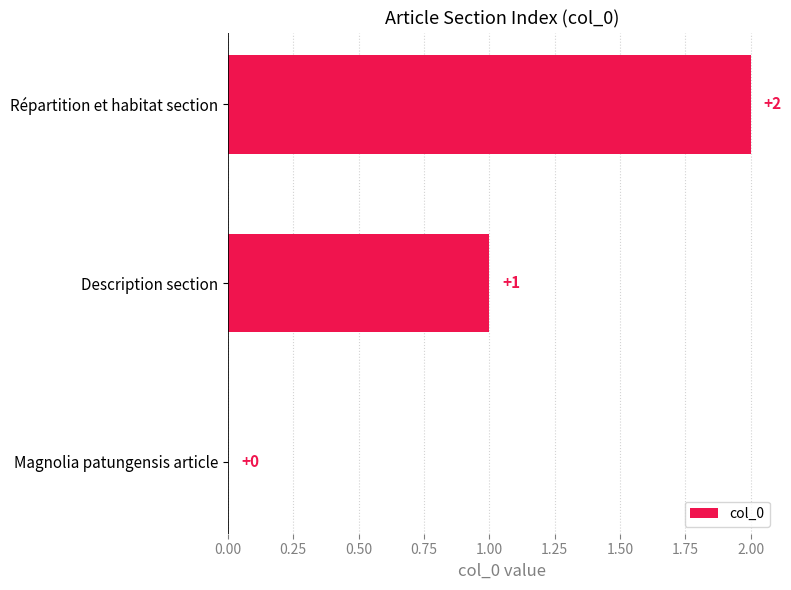

The chart shows a value of 1 at Description section. True or false?

True